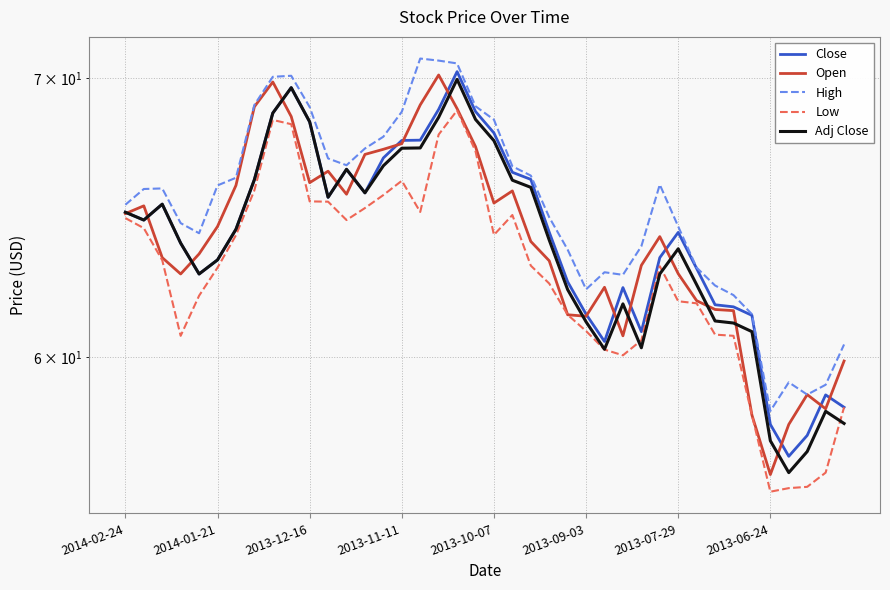

Rank the series by their maximum value, from lowest to highest.

Low, Adj Close, Open, Close, High